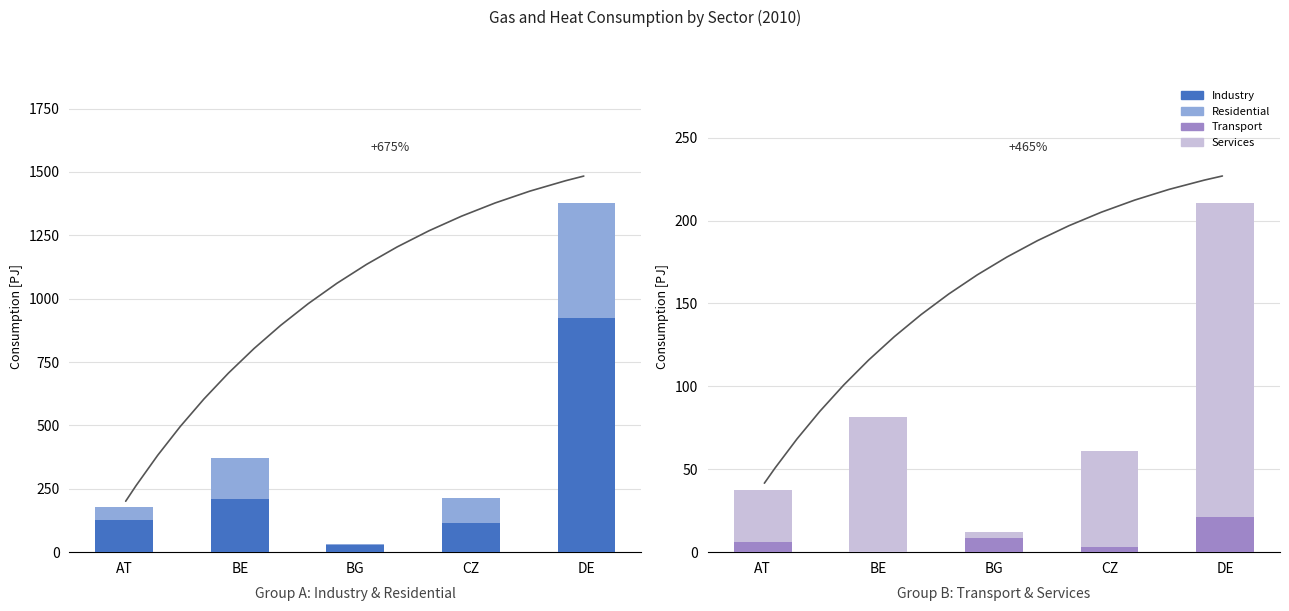

What is the spread (max minus min) of values at DE?

903.1